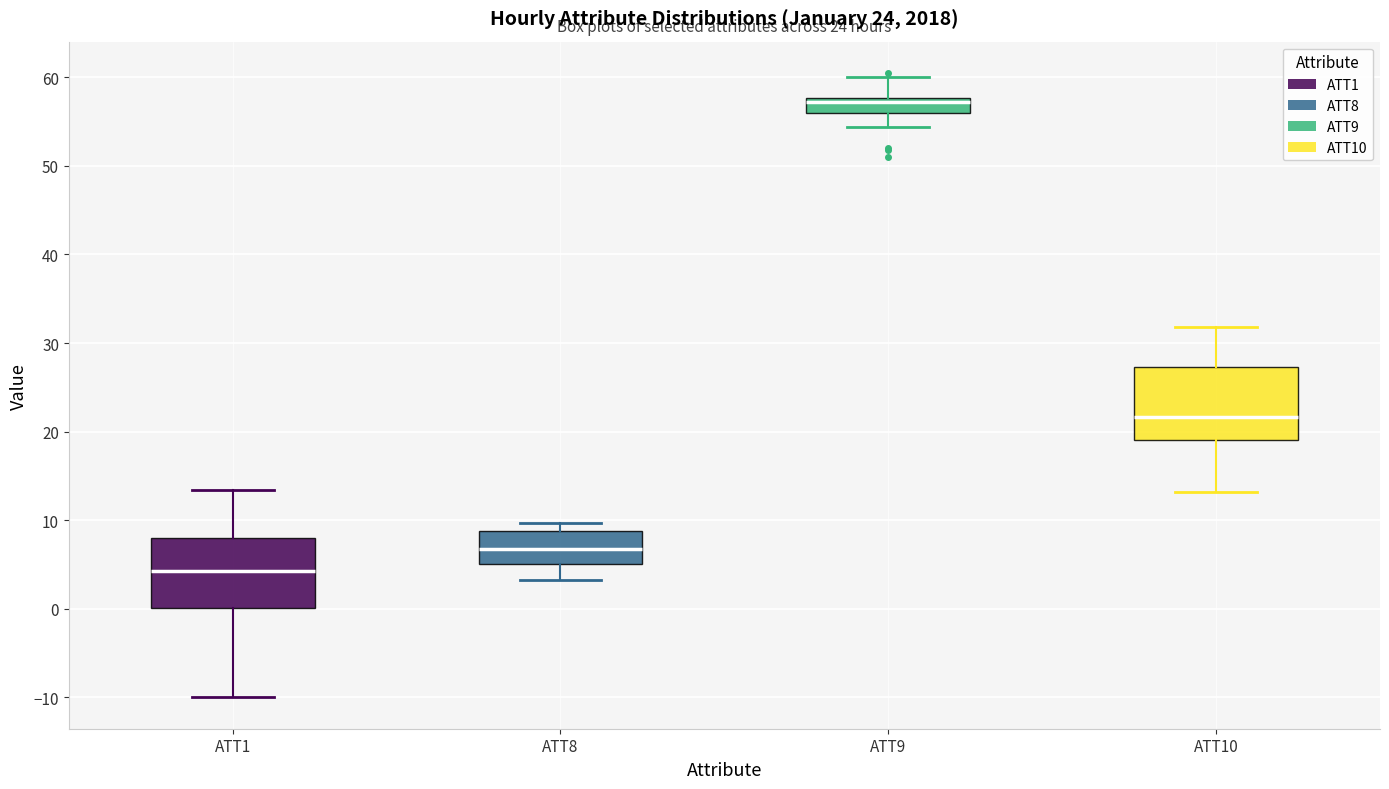

Reading left to right, read every box against the y-axis: the position of its median line, the range the box covers, and the ends of its whiskers. The values are not printed on the chart, so give them approximately, as read against the axis.

ATT1: median 4, box 0 to 8, whiskers -10 to 13
ATT8: median 7, box 5 to 9, whiskers 3 to 10
ATT9: median 57, box 56 to 58, whiskers 54 to 60
ATT10: median 22, box 19 to 27, whiskers 13 to 32